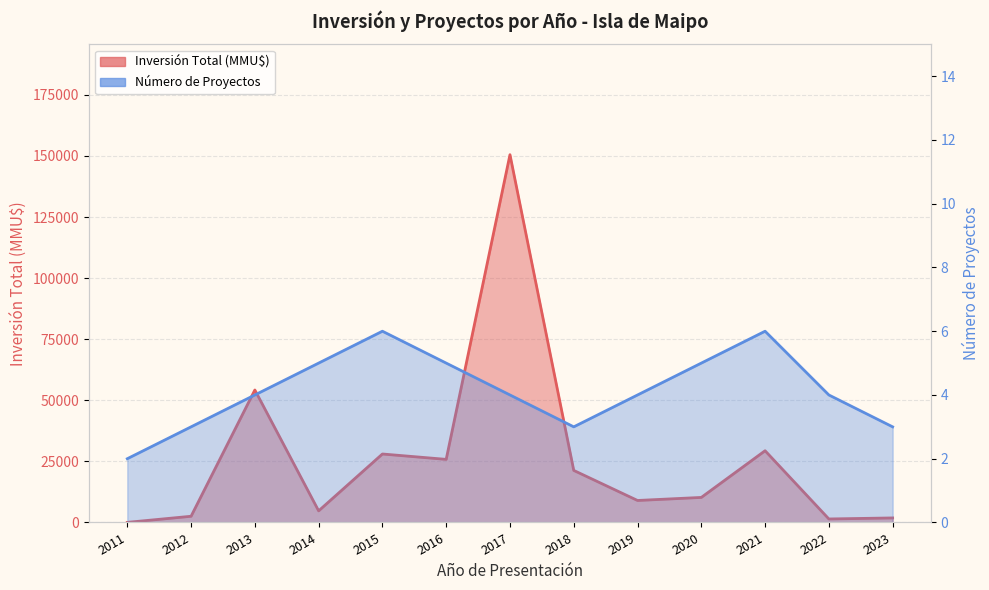

Rank the series by their maximum value, from highest to lowest.

Inversión Total (MMU$), Número de Proyectos